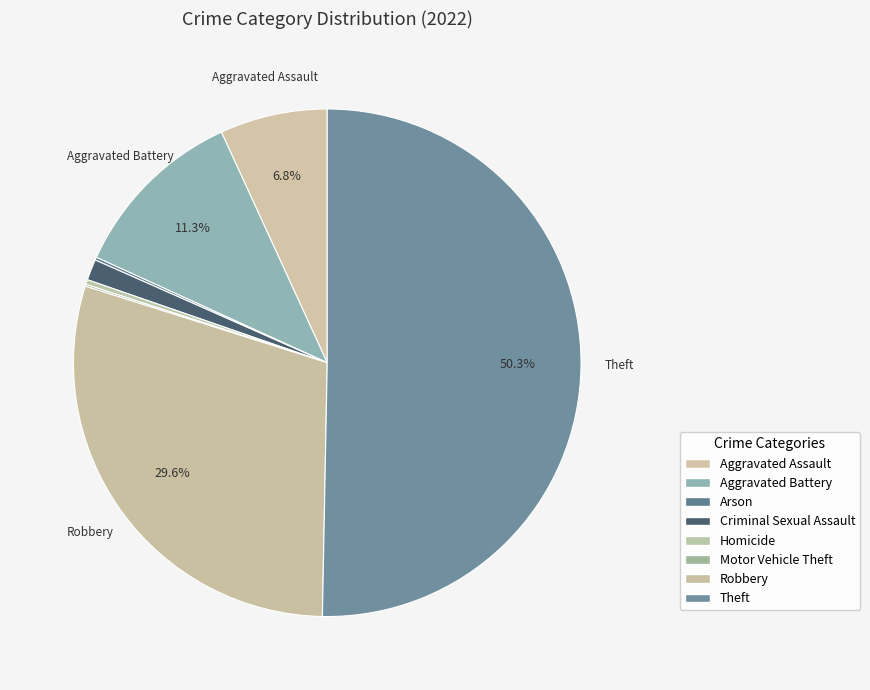

What is the ratio of the value at Aggravated Assault to the value at Motor Vehicle Theft?

56.5